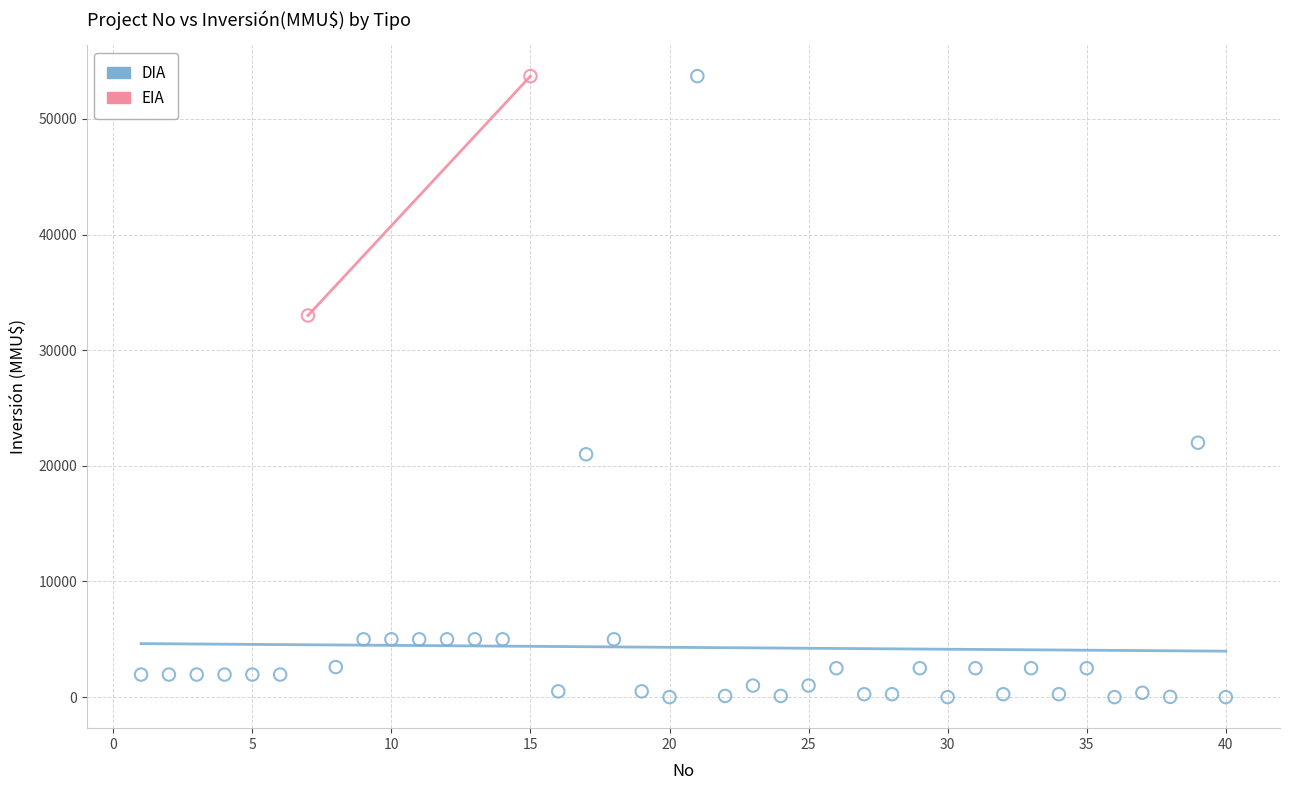

What are all the series names shown in the legend?

DIA, EIA